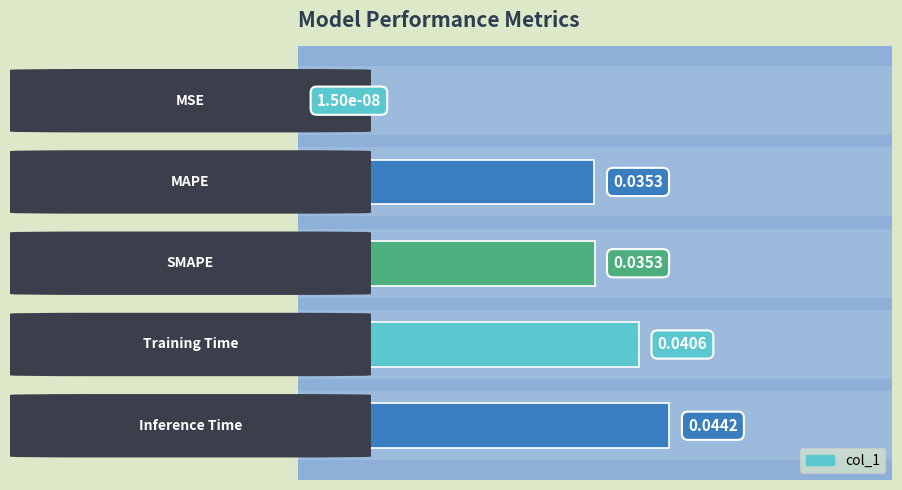

Does the chart contain any negative values?

No